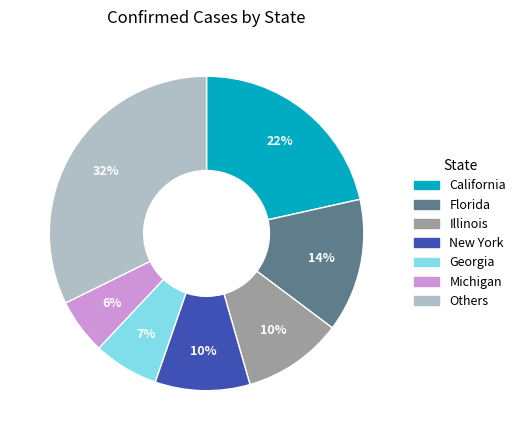

To the nearest percent, what is the average slice percentage?

14%